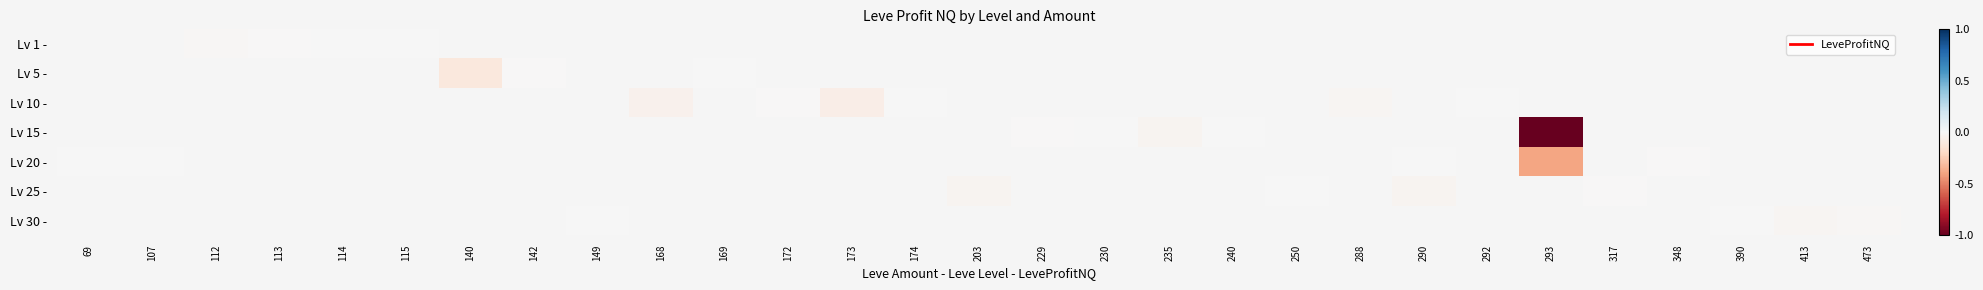

How many series are shown in this chart?

7